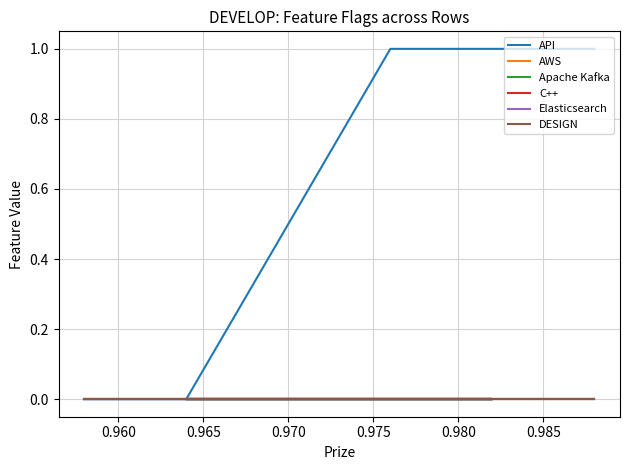

Is the value of Elasticsearch at 0.975 greater than the value of Apache Kafka at 0.955?

No